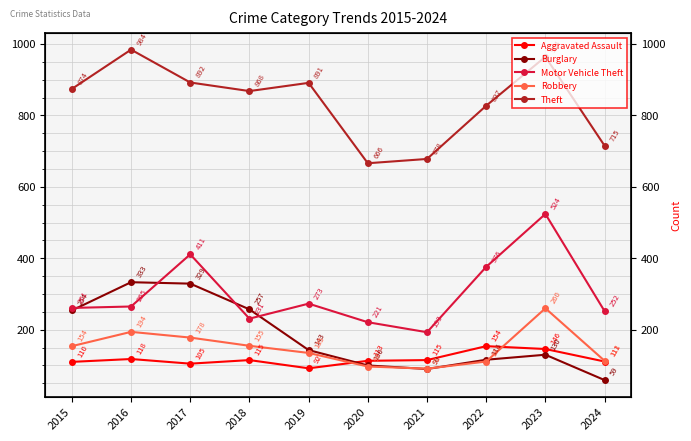

Between 2016 and 2021, which series saw the biggest shift?

Theft